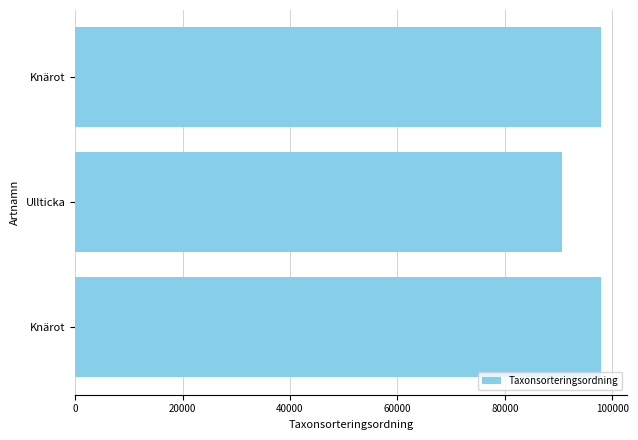

Does the chart contain any negative values?

No